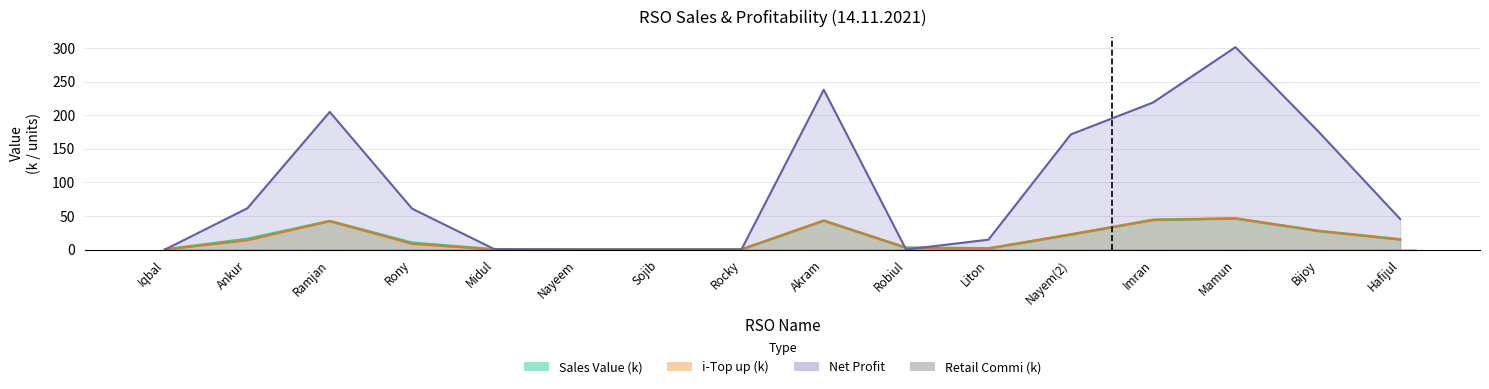

What position from the left is Ankur?

2